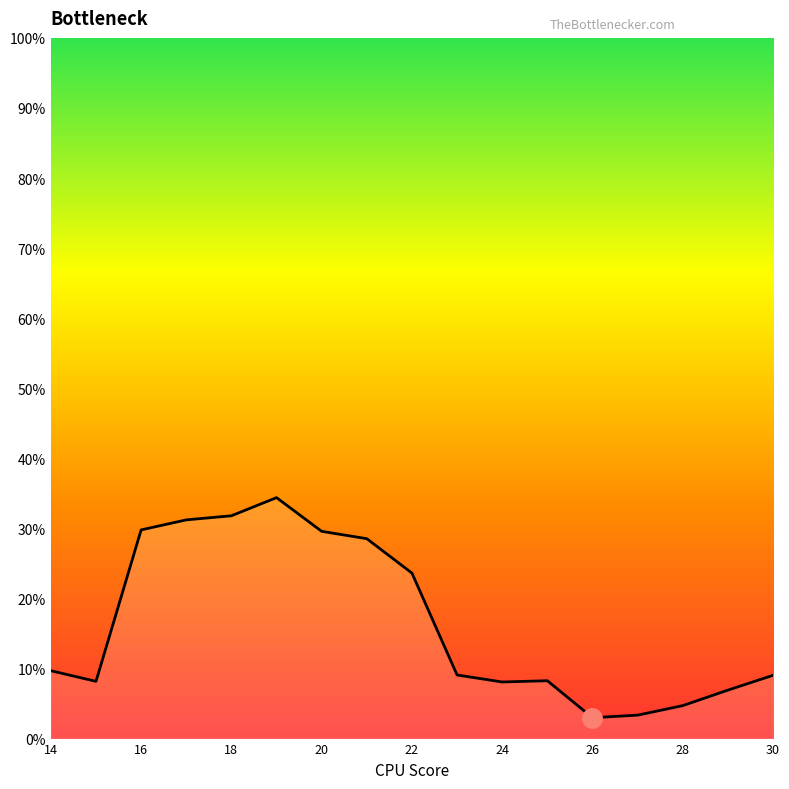

What is the greatest value displayed?

34.4